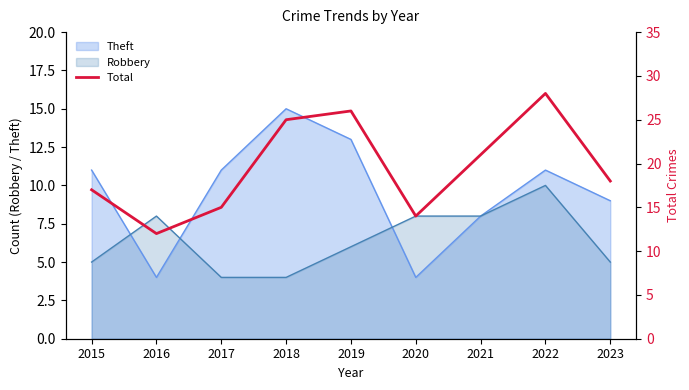

At which category does the data reach its first local peak?

2019